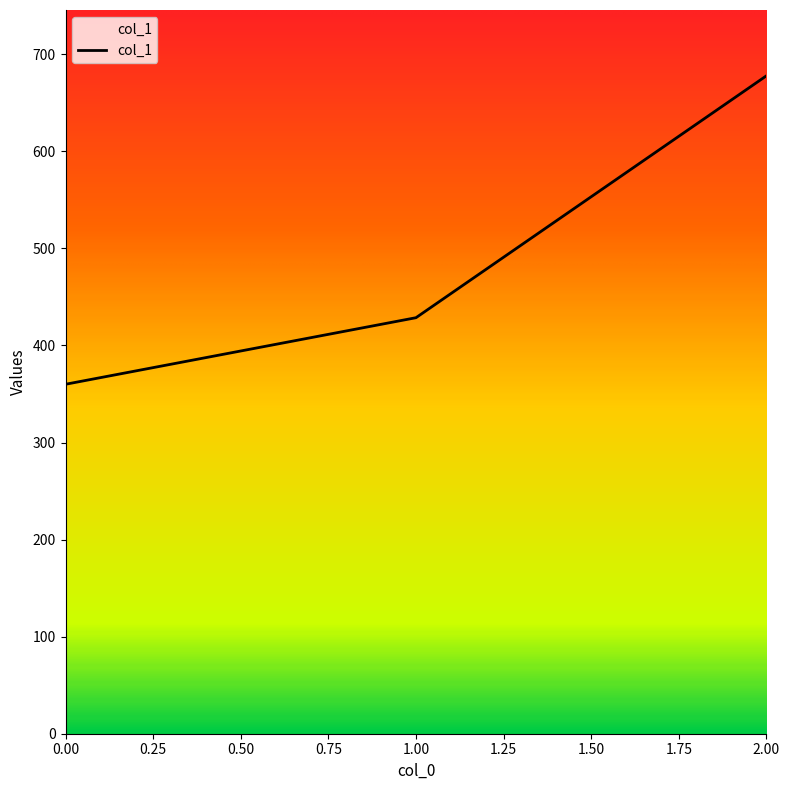

How many categories are shown in the chart?

3